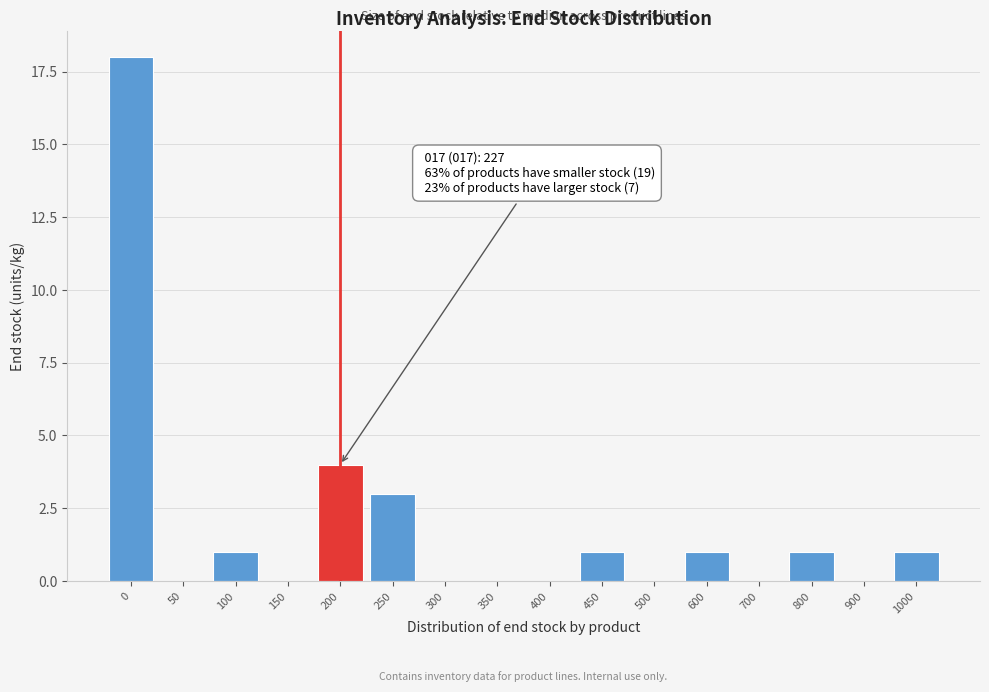

Reading right to left, what are all the values shown in this chart?

1000=1	900=0	800=1	700=0	600=1	500=0	450=1	400=0	350=0	300=0	250=3	200=4	150=0	100=1	50=0	0=18